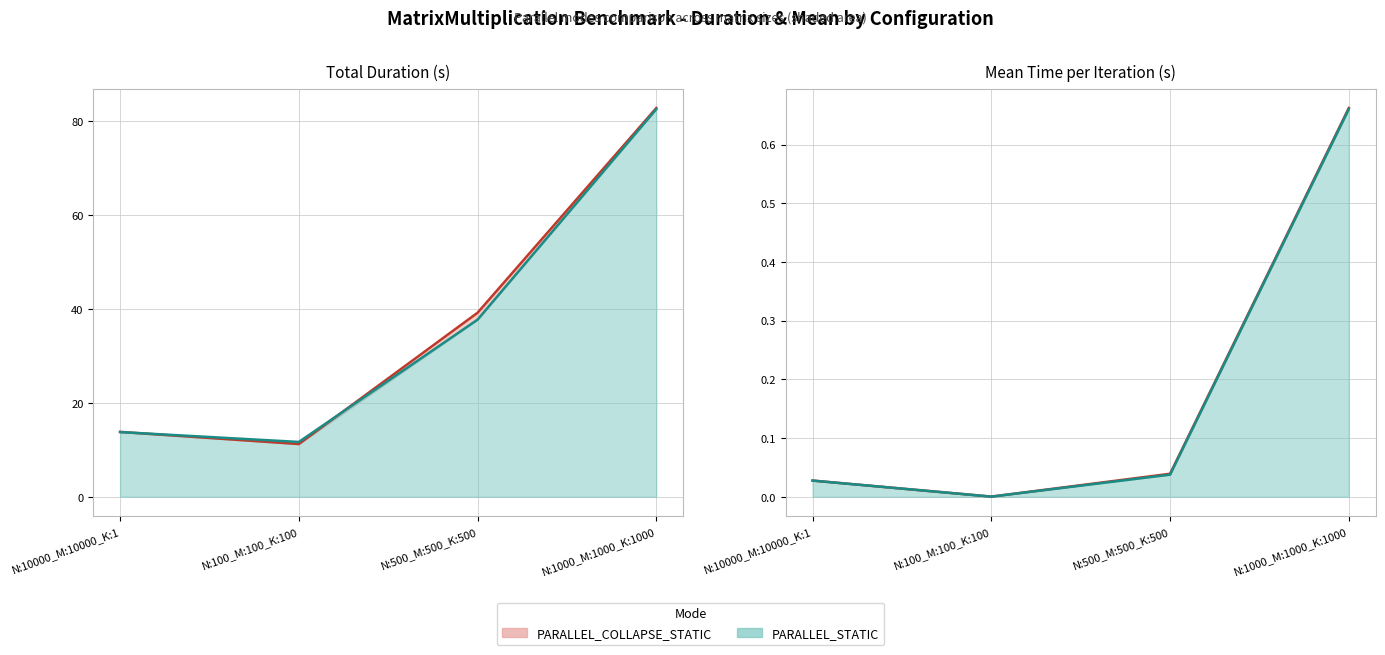

Between N:10000_M:10000_K:1 and N:100_M:100_K:100, which series saw the biggest shift?

PARALLEL_COLLAPSE_STATIC